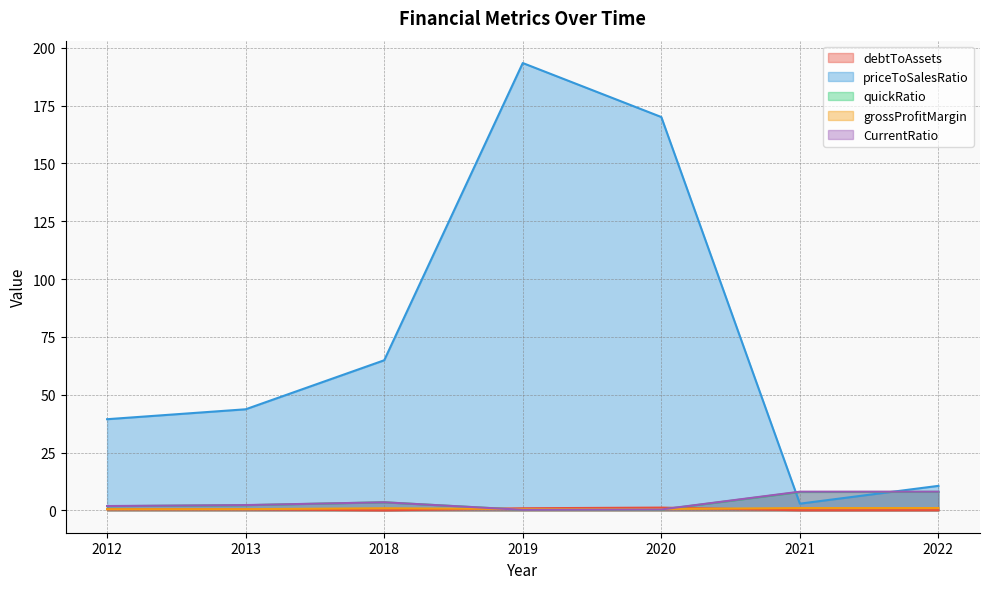

How many values in debtToAssets are above zero?

6